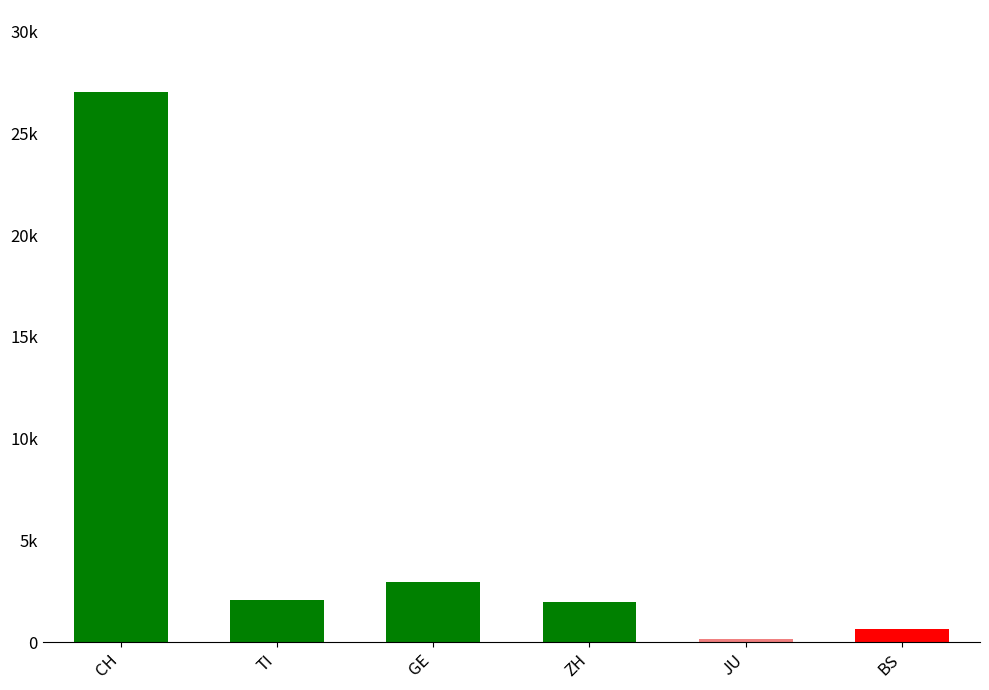

Which category has the highest value across all series?

CH